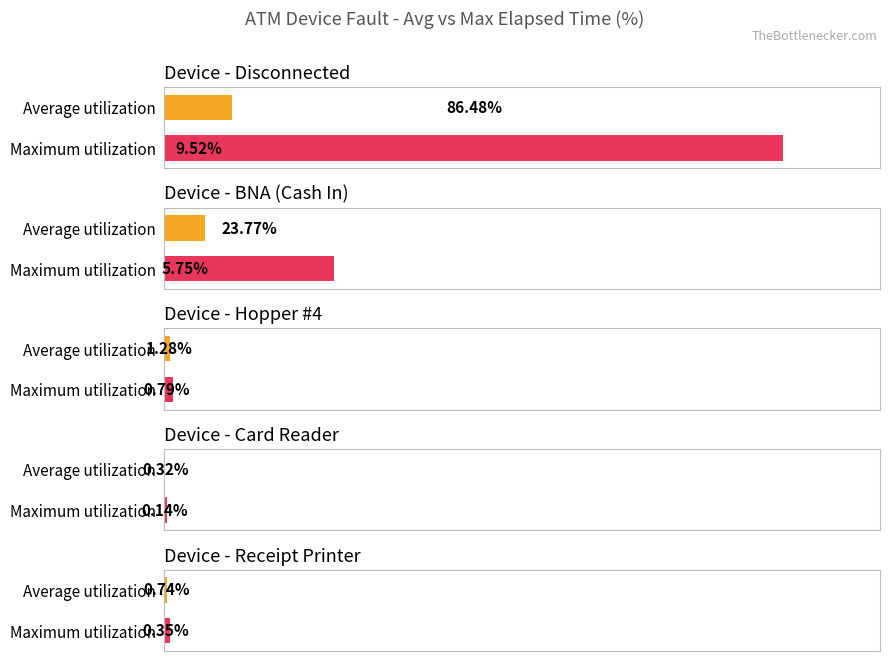

What is the spread (max minus min) of values at Average utilization?

9.4